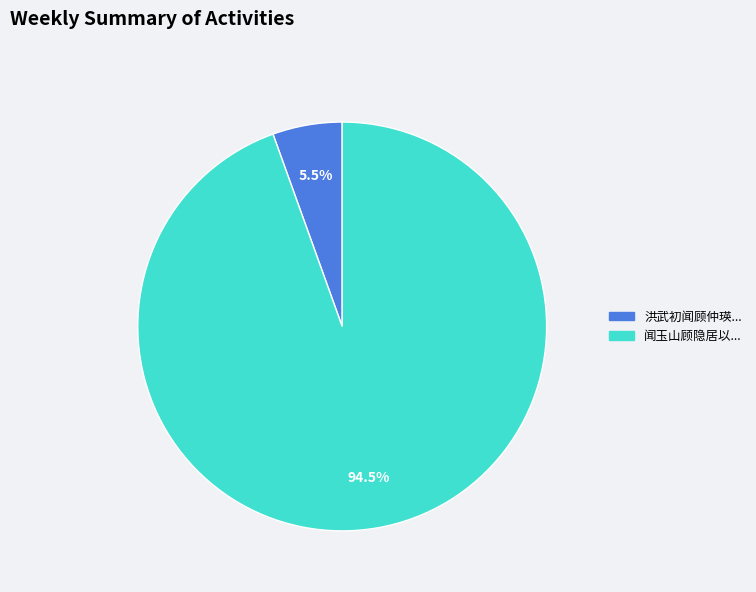

To the nearest percent, what is the average slice percentage?

50%